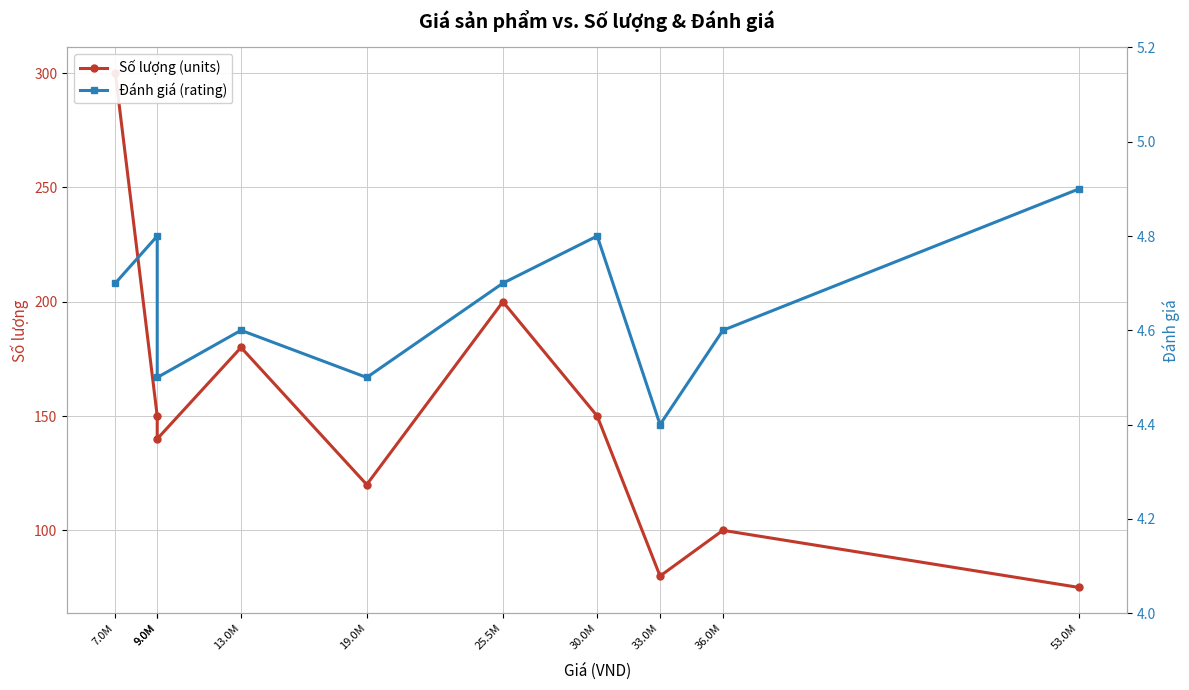

True or false: Đánh giá (rating) and Số lượng (units) cross at least once.

False